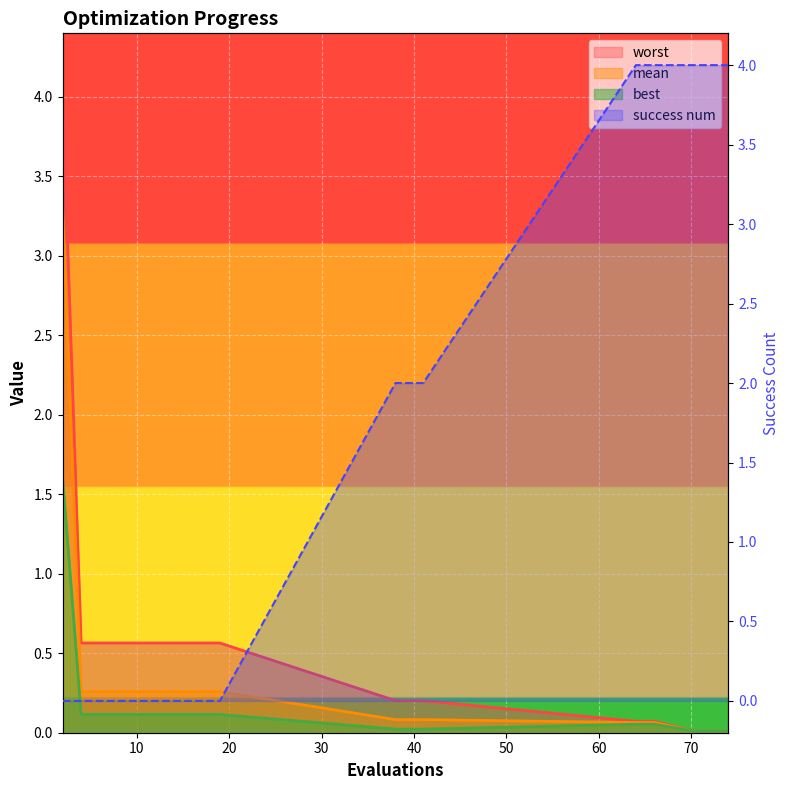

True or false: mean and worst intersect in this chart.

False